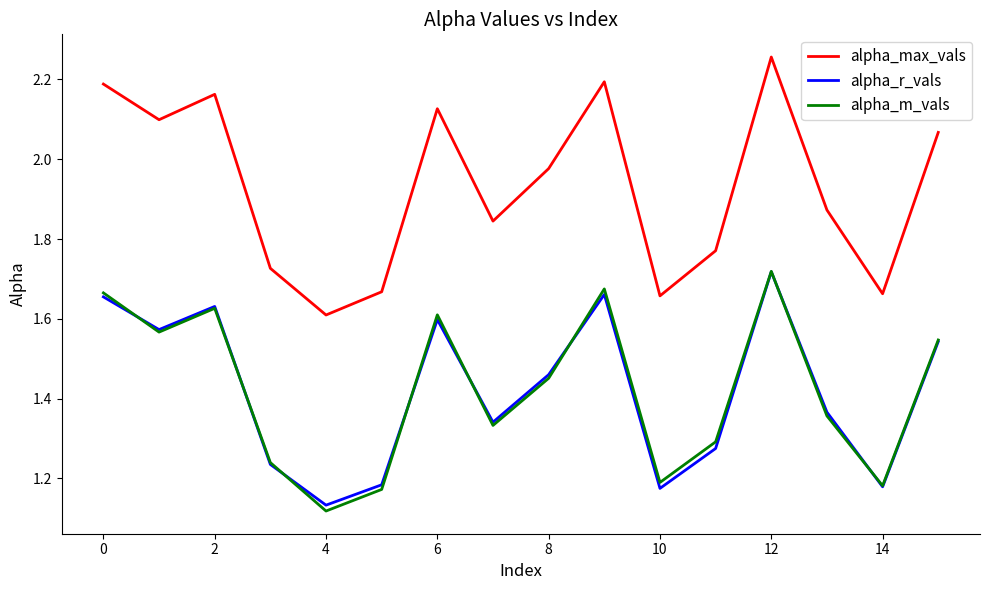

True or false: alpha_r_vals and alpha_max_vals cross at least once.

False